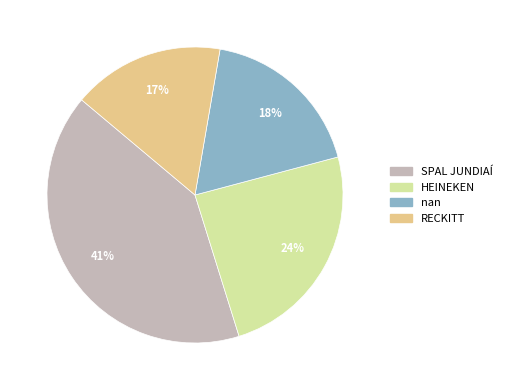

Combined, do SPAL JUNDIAÍ and HEINEKEN account for over 50%?

Yes